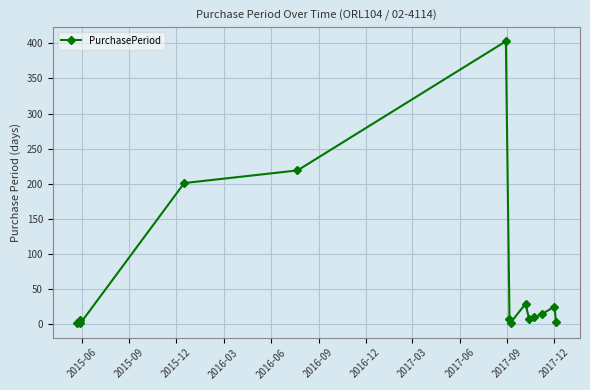

What is the sum of all values?

928